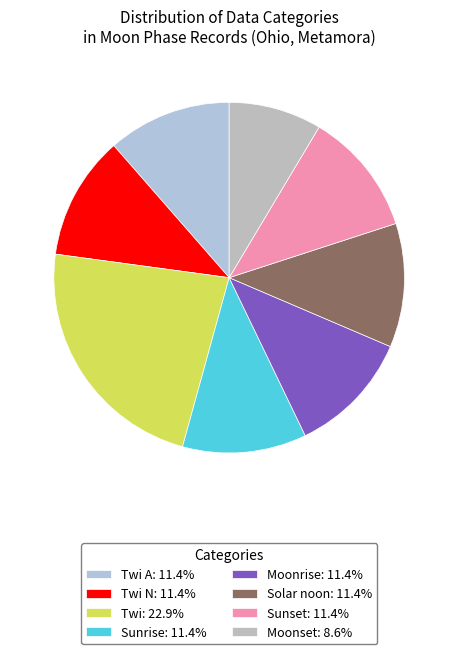

Count the number of slices in the pie.

8